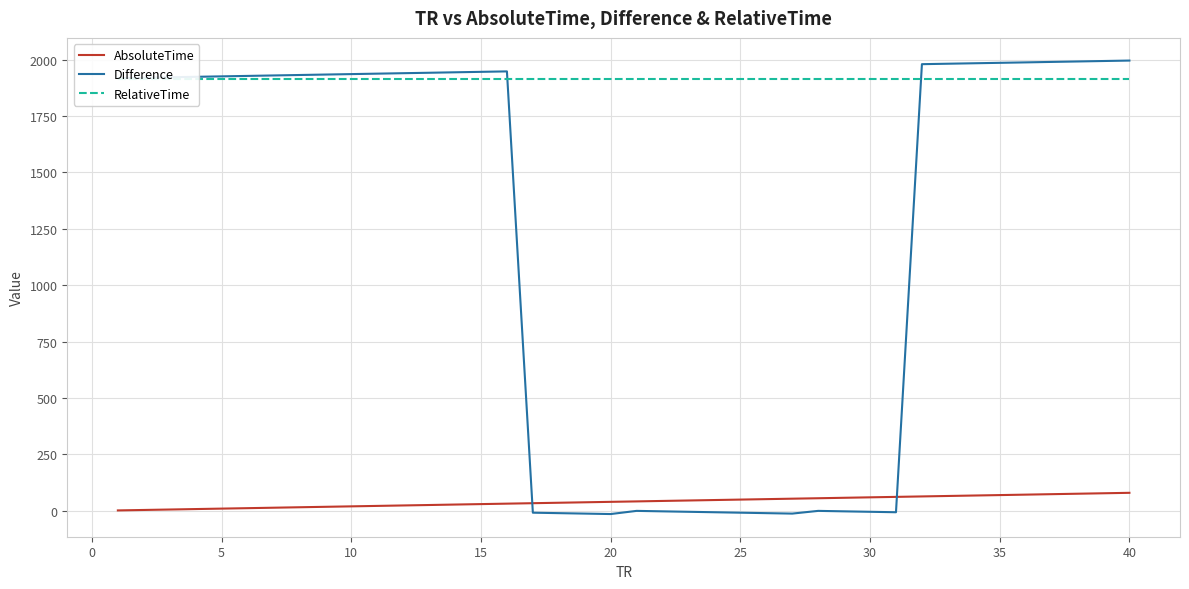

List the series in order of their overall mean, highest first.

RelativeTime, Difference, AbsoluteTime